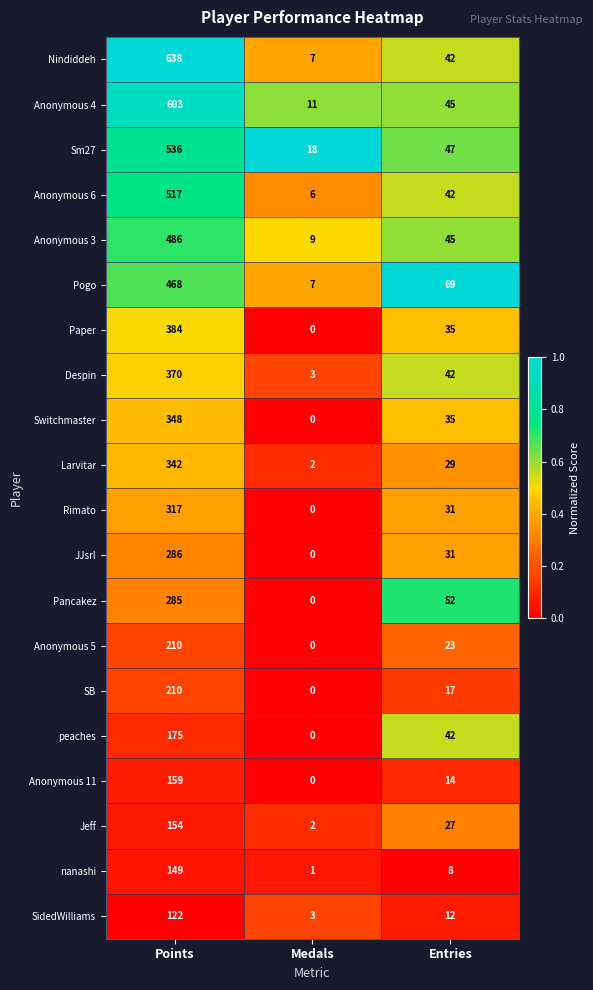

What is the spread (max minus min) of values at Points?

516